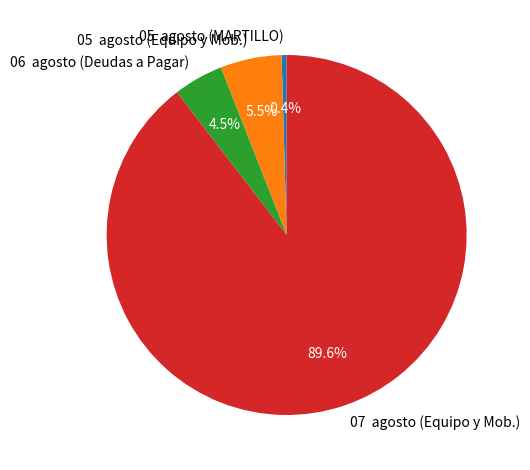

How many segments does this pie chart have?

4